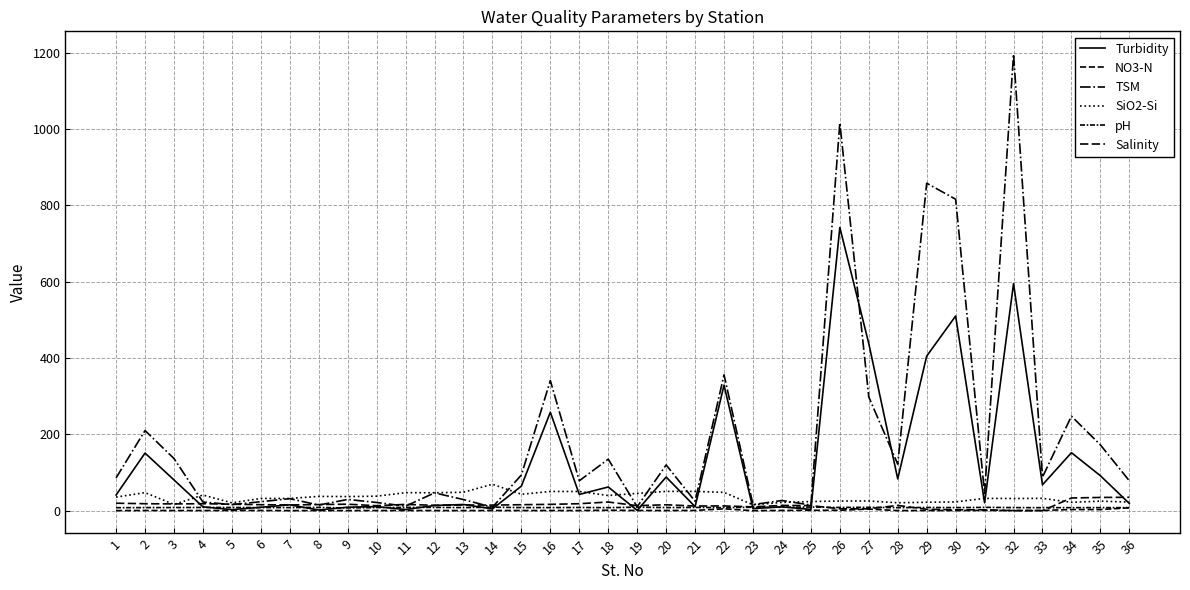

At which label does Turbidity first exceed 41?

1